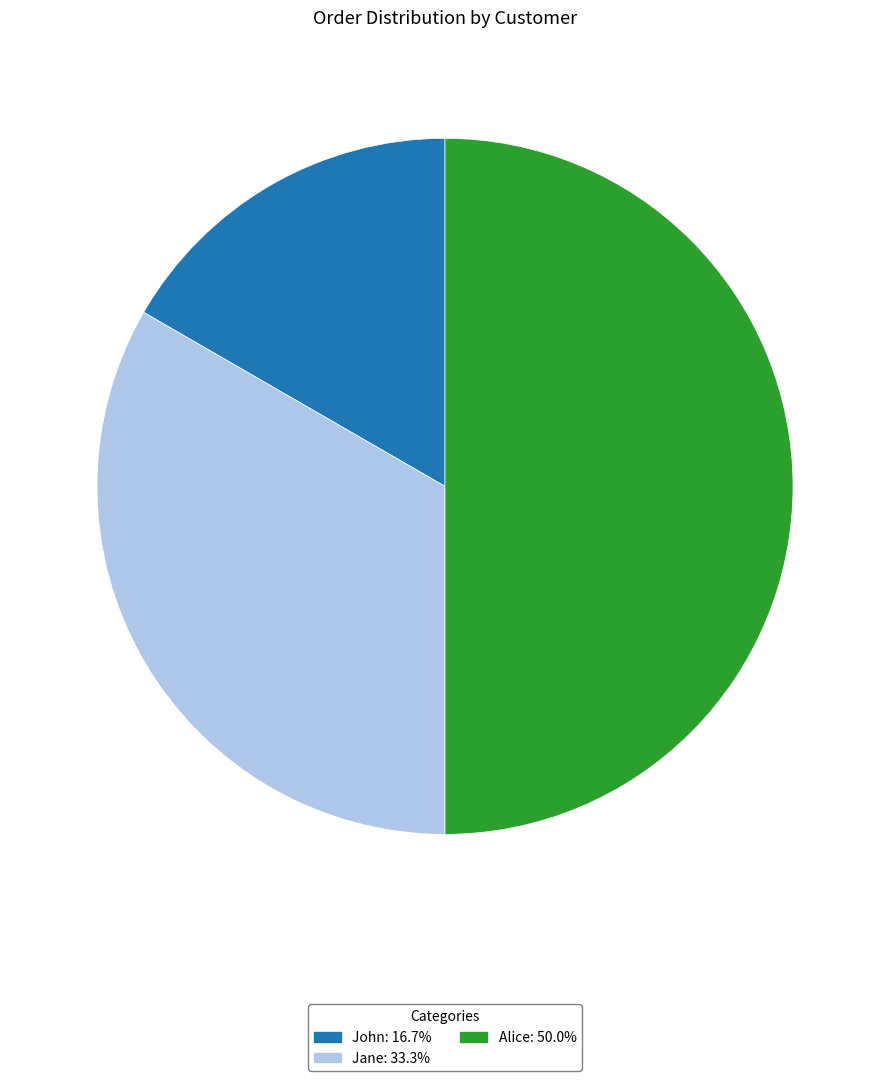

Combined, do Alice and John account for over 50%?

Yes